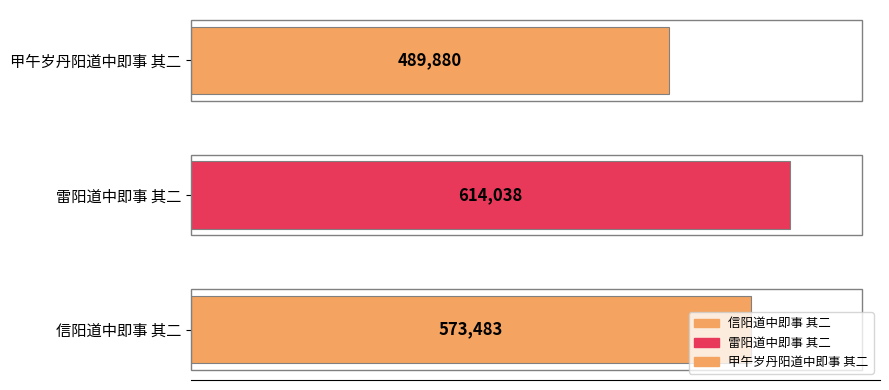

What is the greatest value displayed?

614038